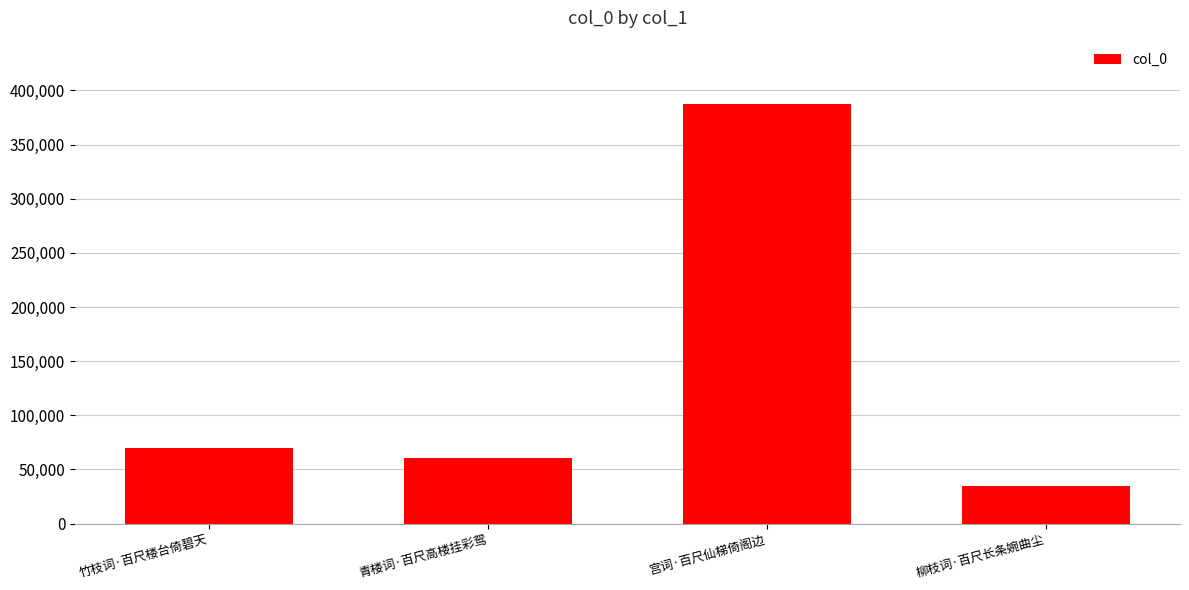

Are the bars horizontal?

No